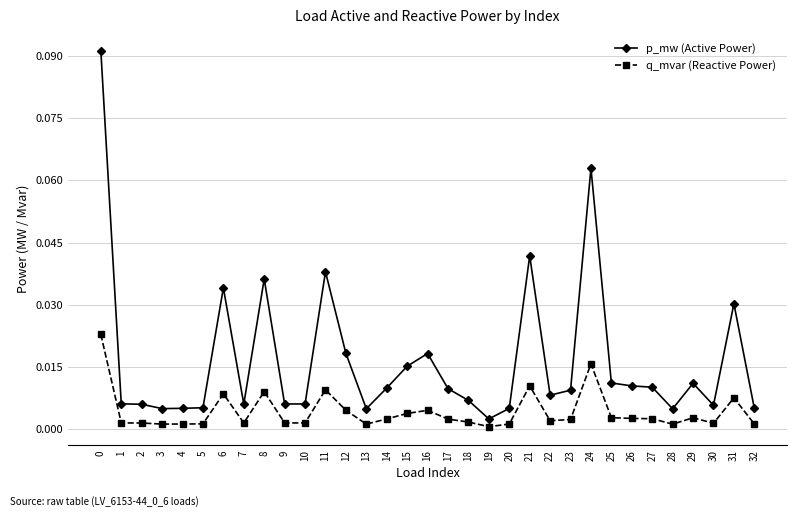

Rank the series by their average value, from lowest to highest.

q_mvar (Reactive Power), p_mw (Active Power)